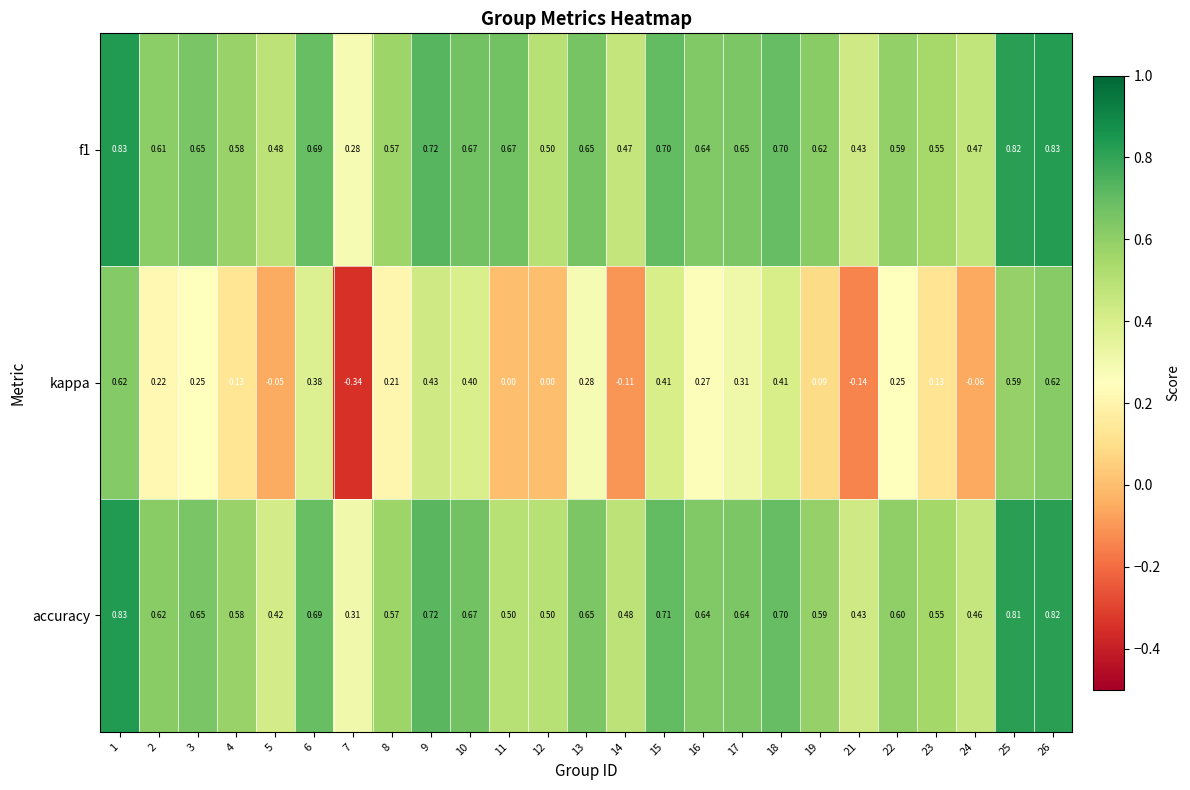

Is the value of accuracy at 8 greater than the value of f1 at 26?

No